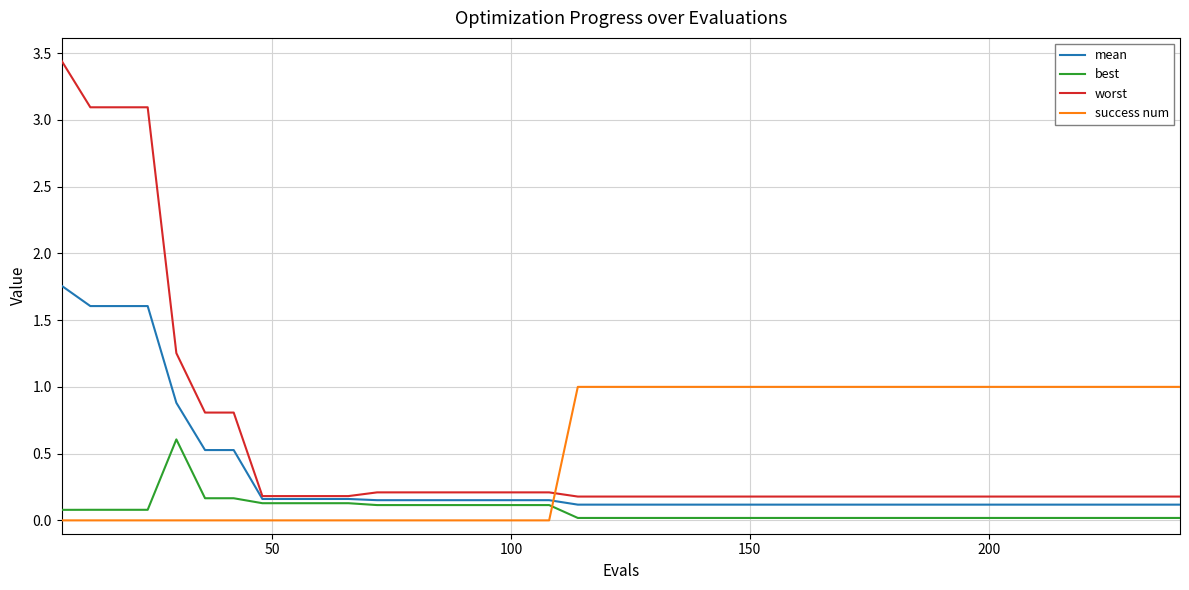

What is the maximum value for success num?

1.0